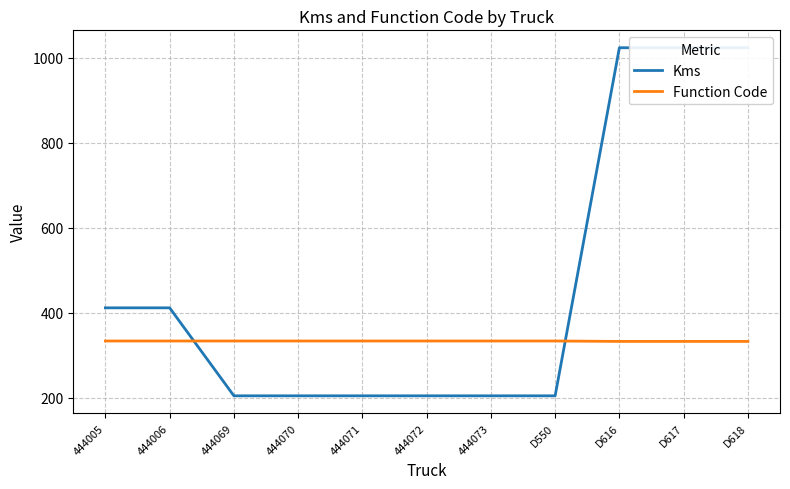

Which label corresponds to the smallest value in the chart?

444069